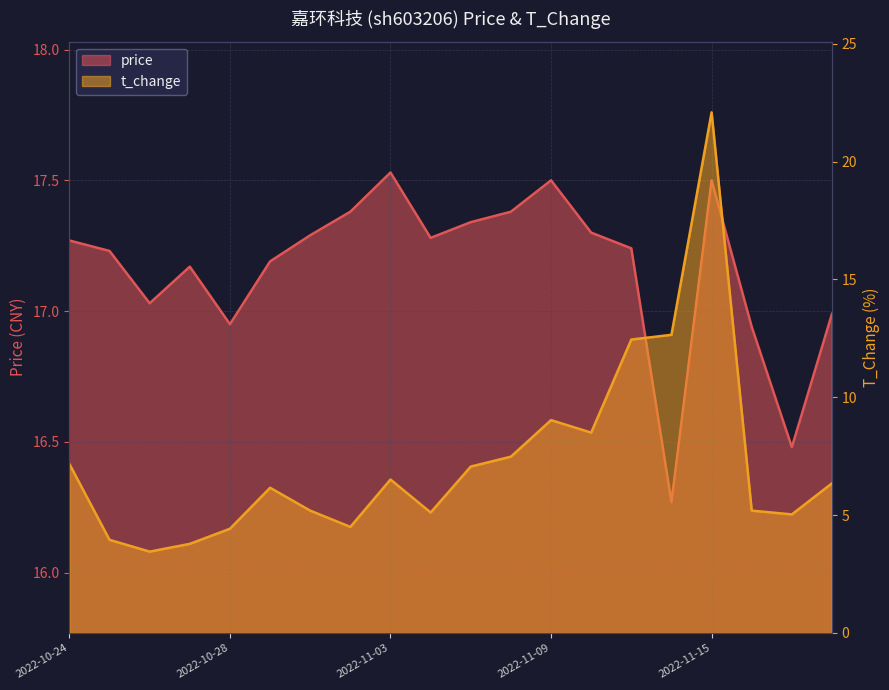

Between 2022-11-18 and 2022-11-09, which is larger?

2022-11-09